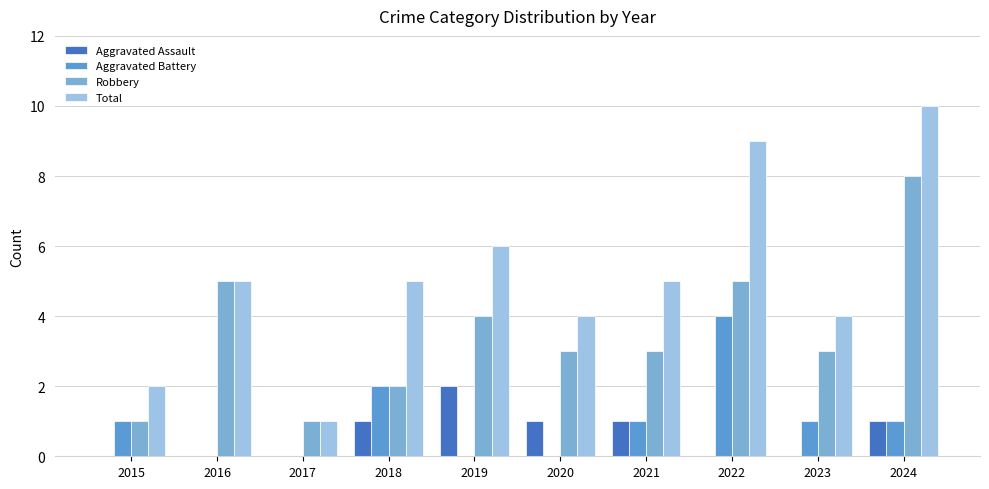

What is the approximate value of Aggravated Assault at 2024?

1